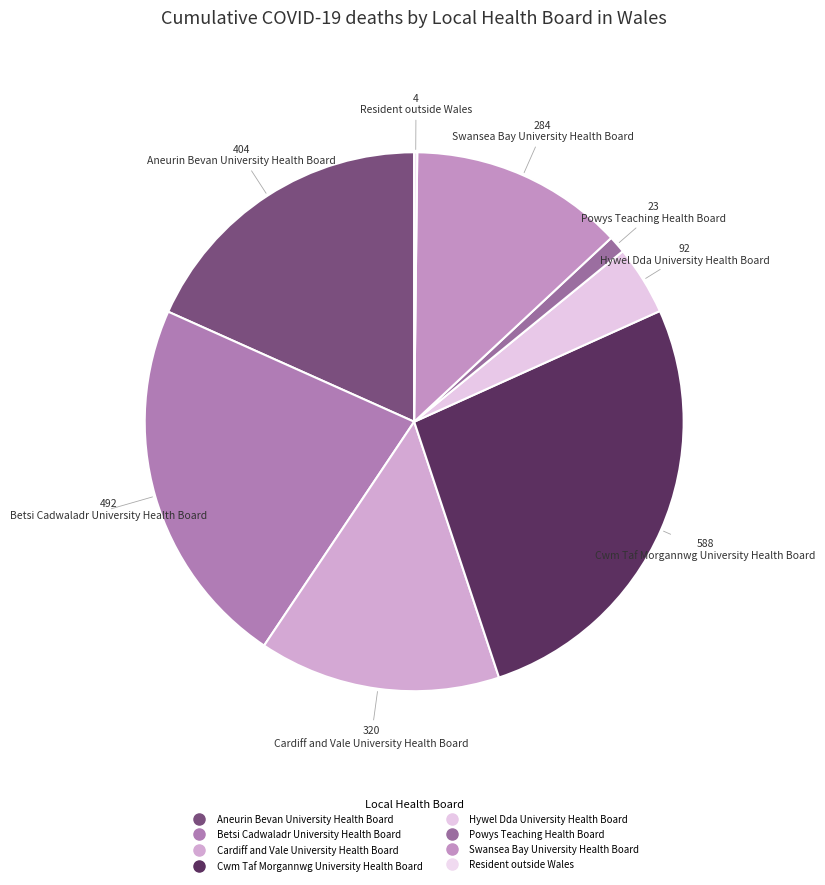

Which category has the smallest portion of the pie?

Resident outside Wales